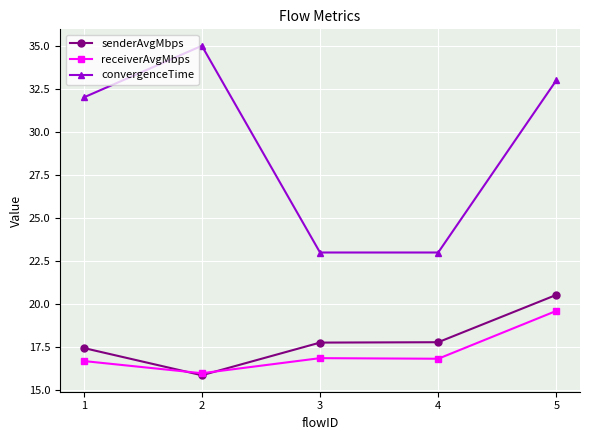

List the series in order of their peak value, highest first.

convergenceTime, senderAvgMbps, receiverAvgMbps